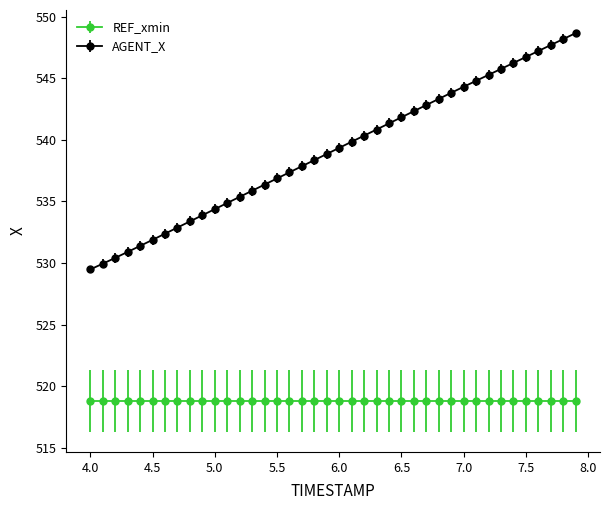

List the series in order of their overall mean, highest first.

AGENT_X, REF_xmin